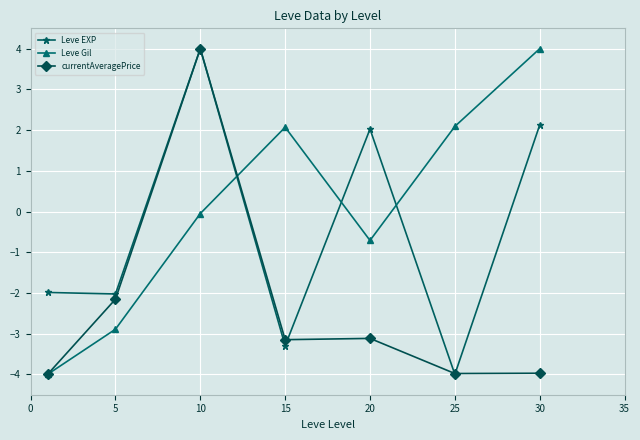

How many values in Leve EXP are below zero?

4